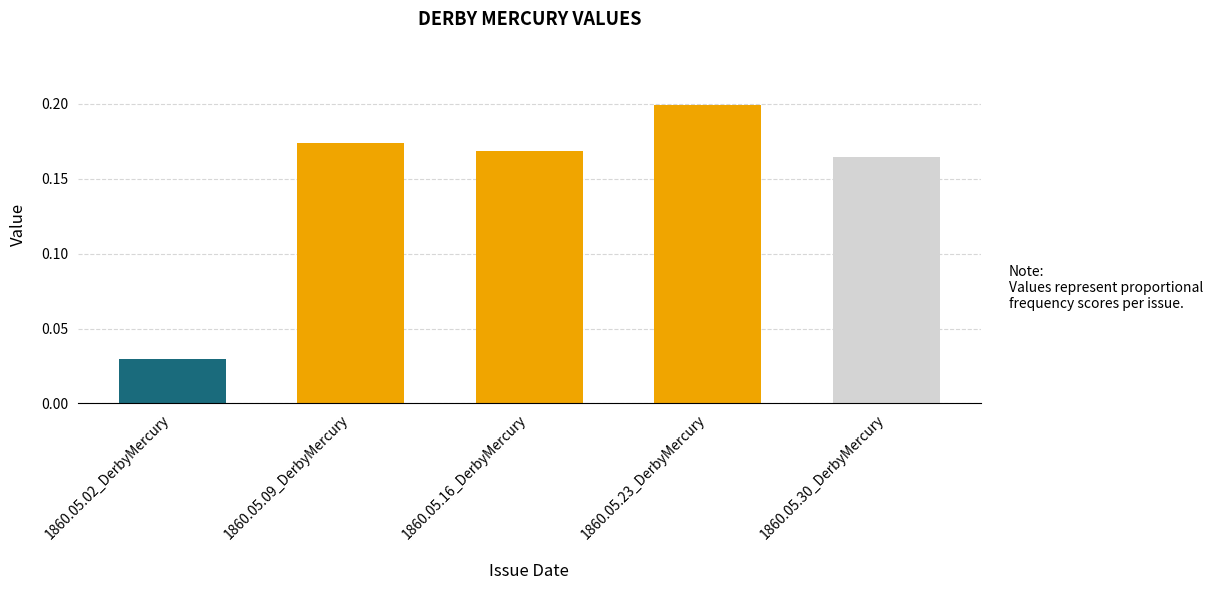

Is it true that the value at 1860.05.09_DerbyMercury is 0.3?

False